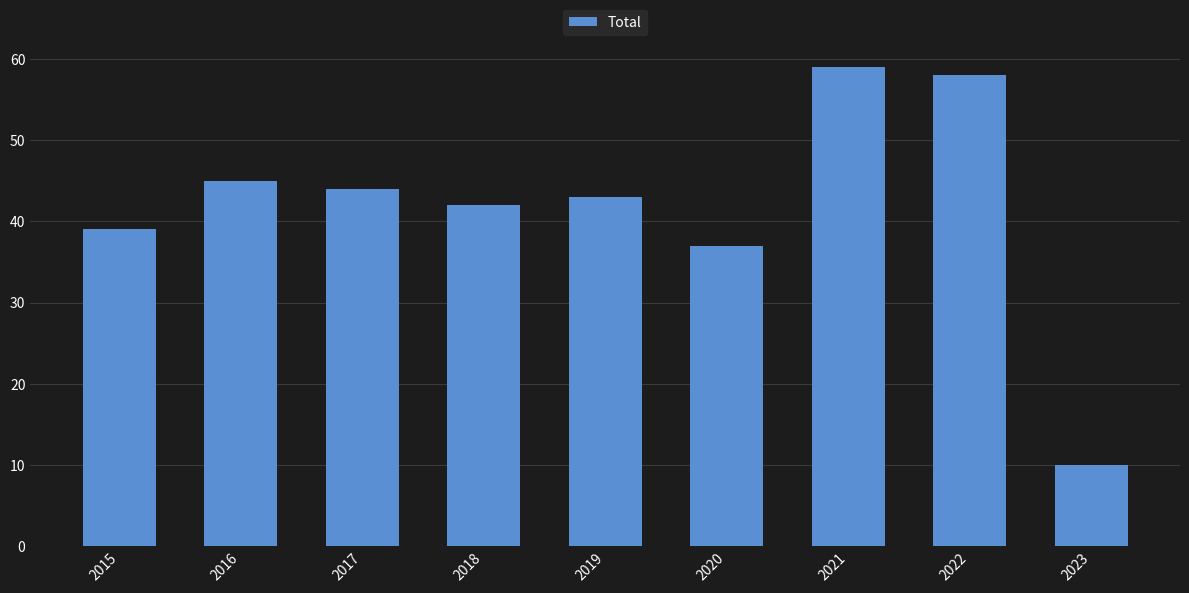

How many values are below 43?

4